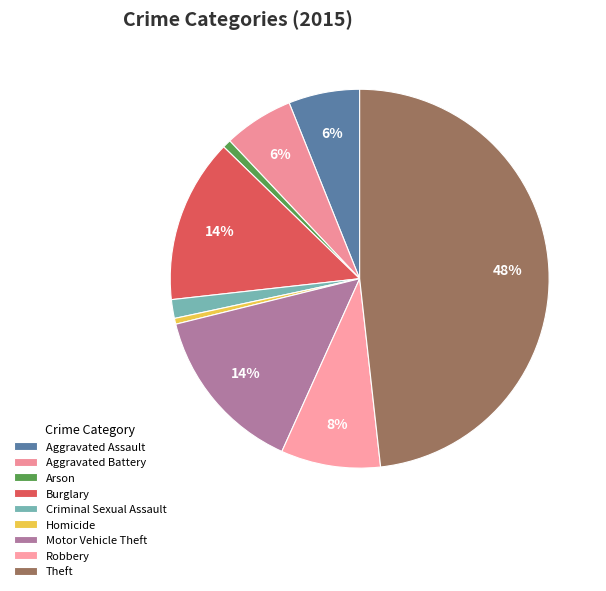

Which slice is the largest?

Theft